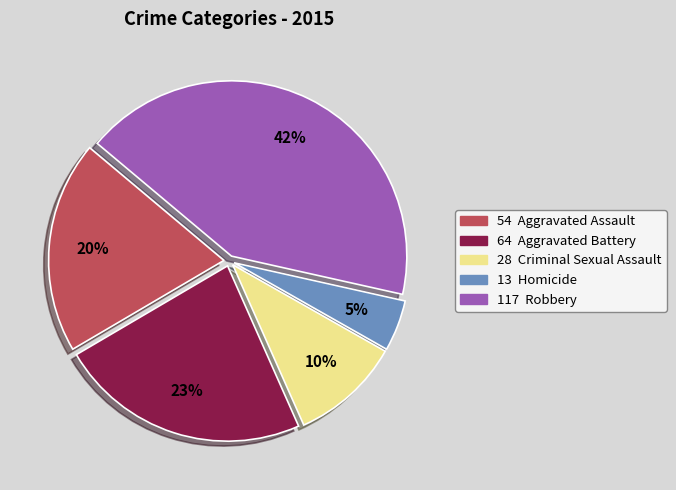

How many segments does this pie chart have?

5